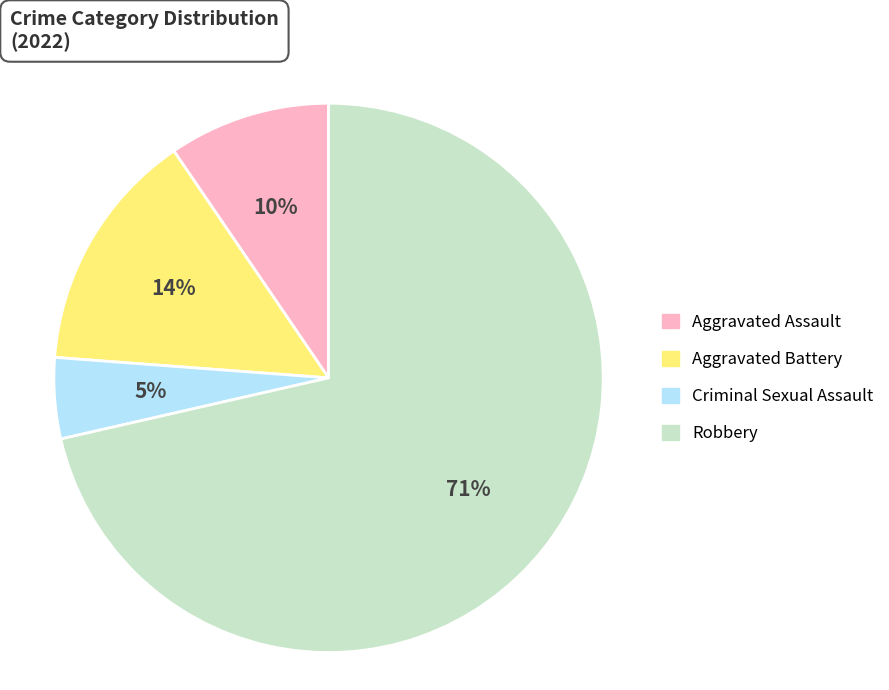

How many slices are in this pie chart?

4